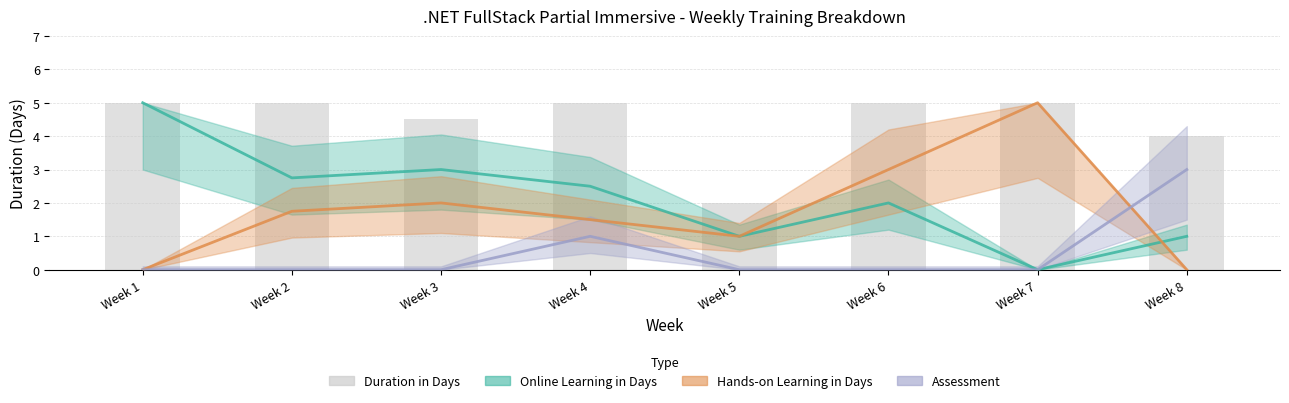

At which category does the chart reach its minimum across all series?

Week 7